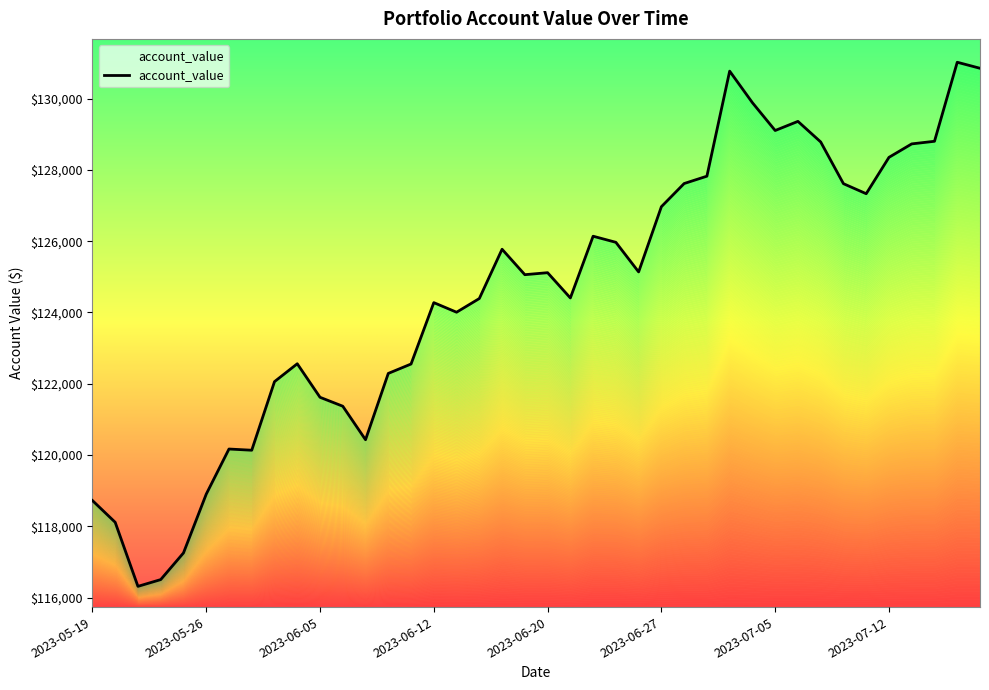

What position from the left is 2023-06-13?

17